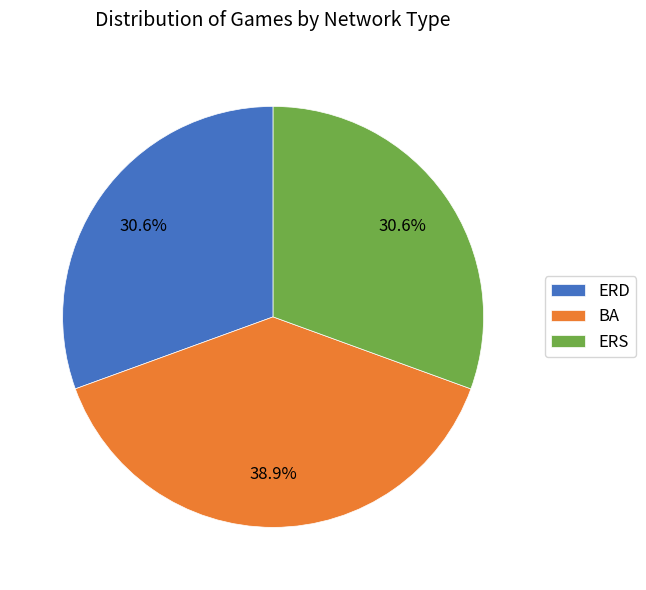

What percentage is the ERD slice, to the nearest percent?

31%